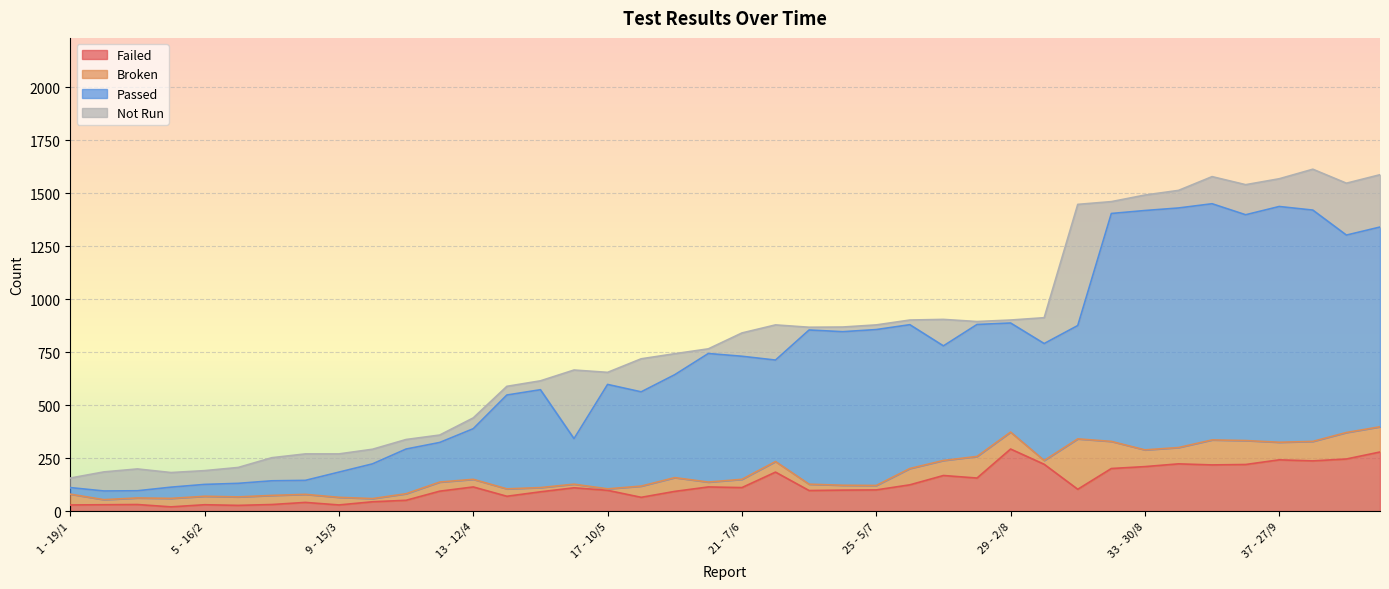

At how many categories does at least one series exceed 379?

27